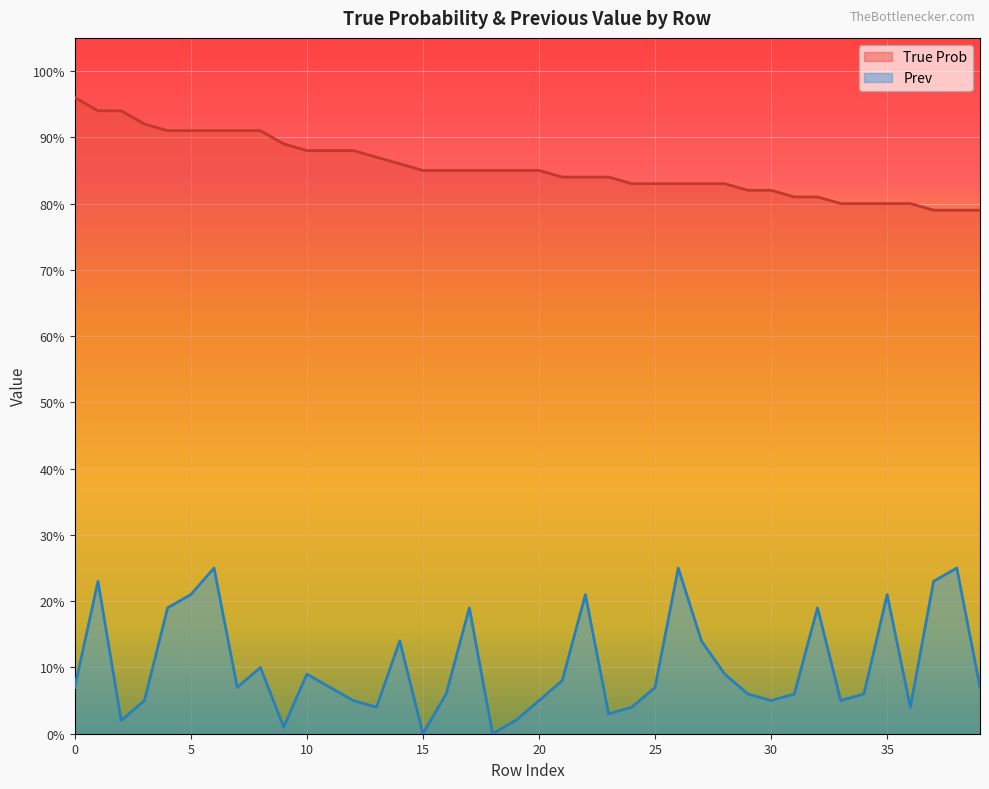

Between 27 and 37, which series saw the biggest shift?

Prev